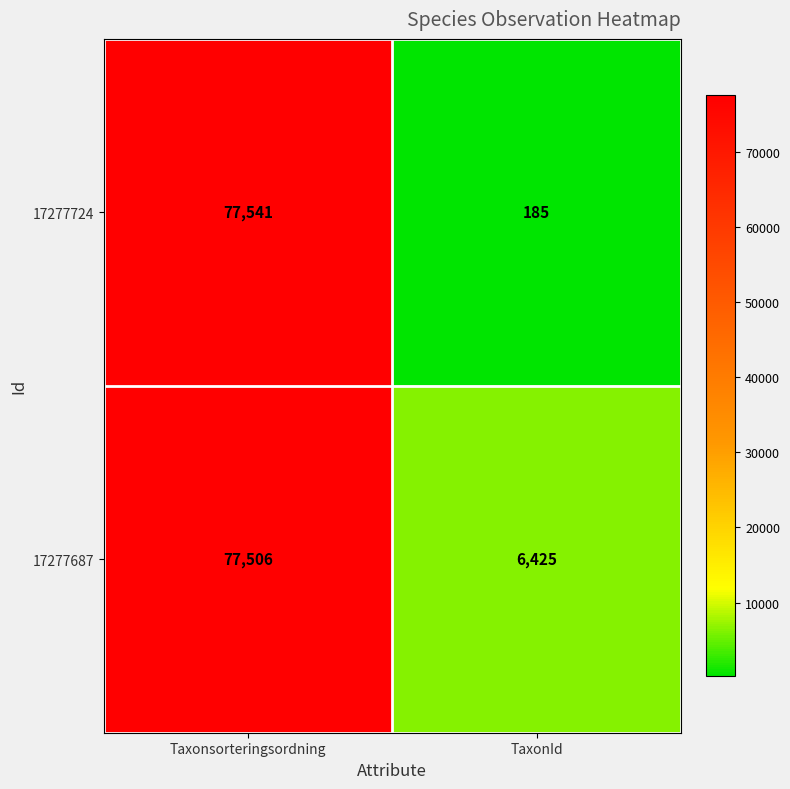

The value of 17277724 at TaxonId is 185. True or false?

True